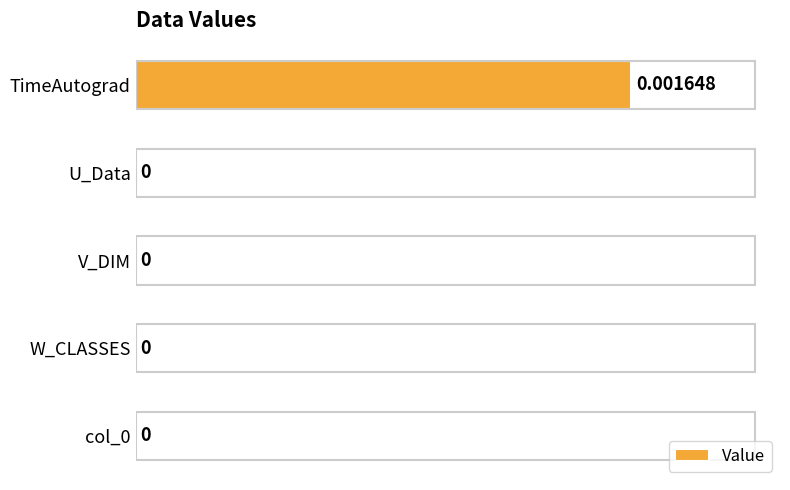

Which has a higher value, V_DIM or TimeAutograd?

TimeAutograd